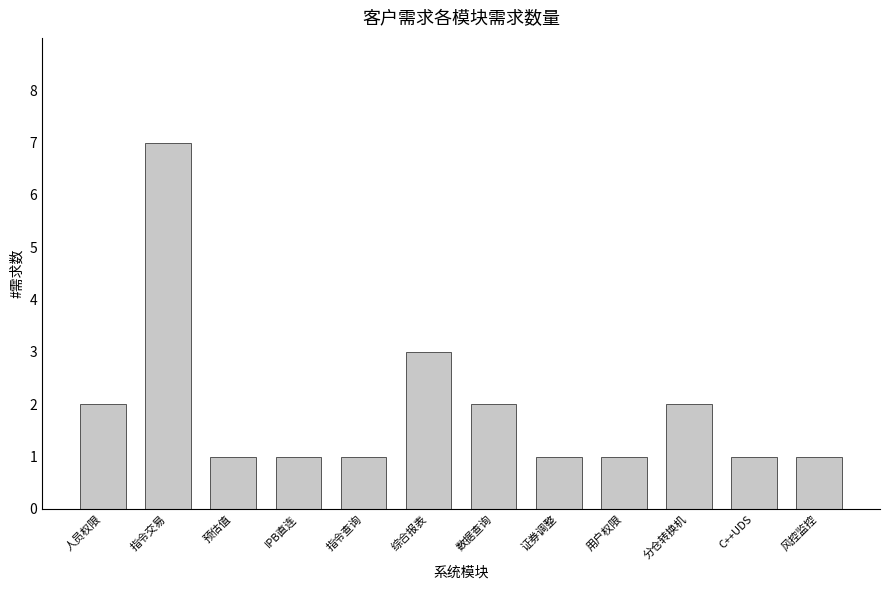

What position from the left is 综合报表?

6